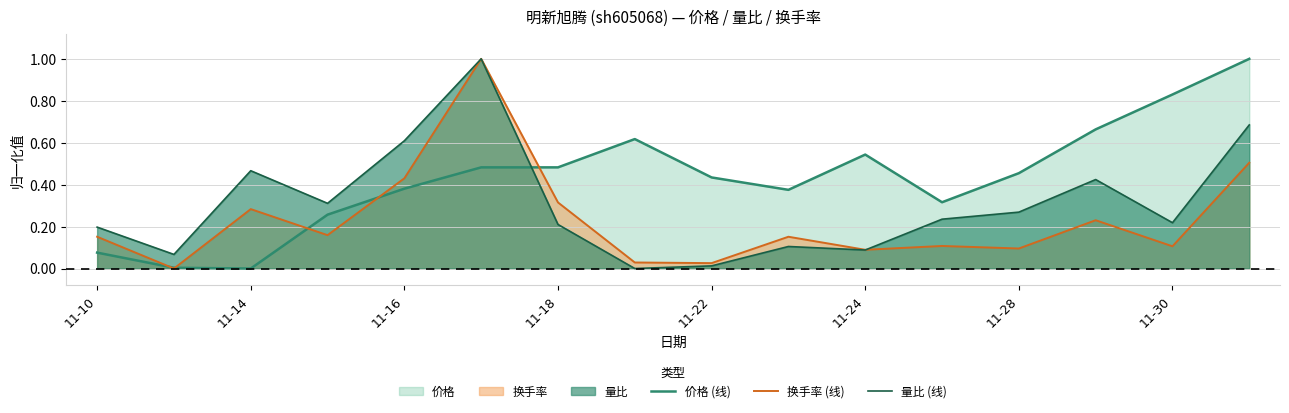

Is the value of 换手率 (线) at 11-16 greater than the value of 量比 (线) at 11-16?

No